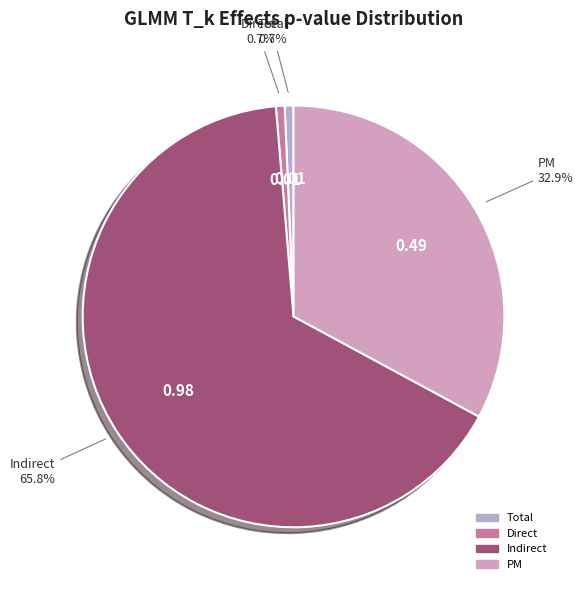

Which has a higher value, Direct or Indirect?

Indirect